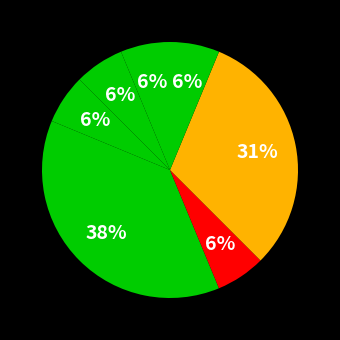

How many segments does this pie chart have?

7